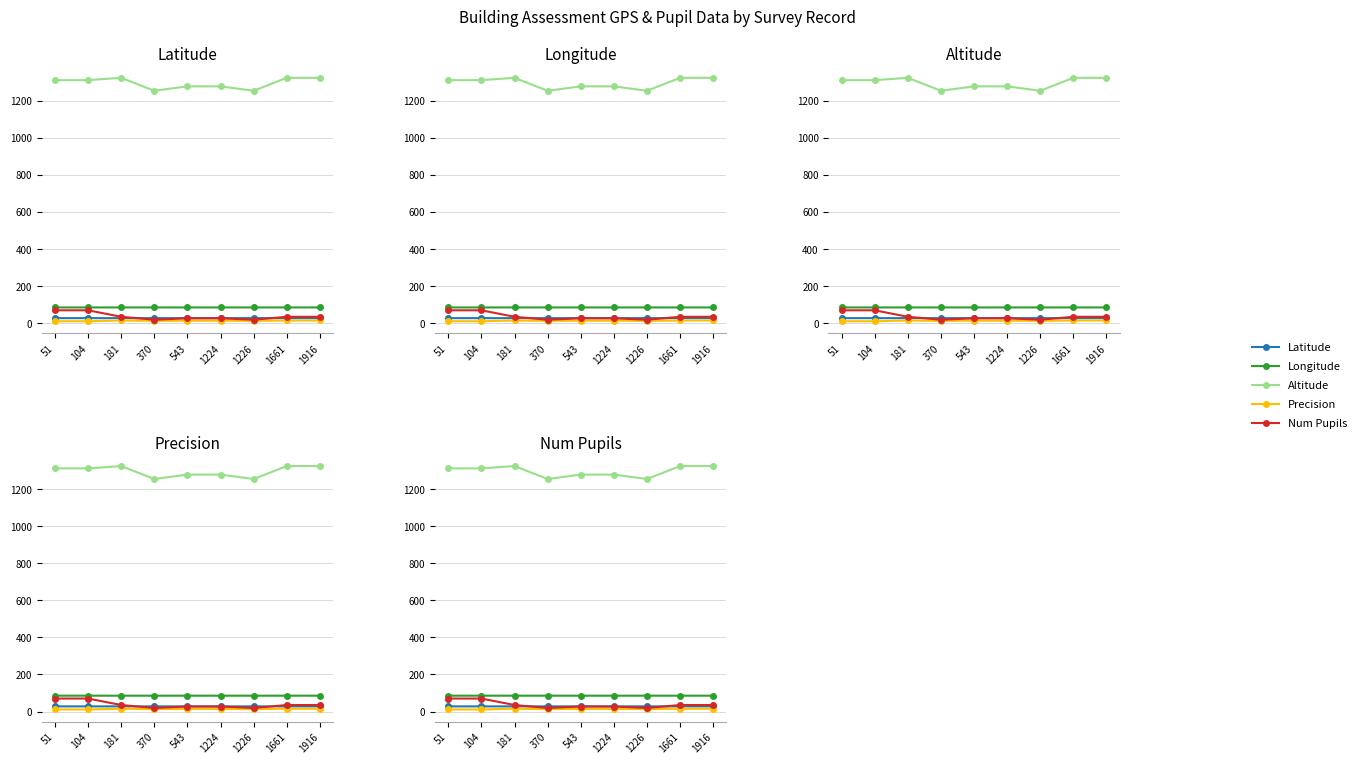

What is the total value across all series at 181?

1487.8